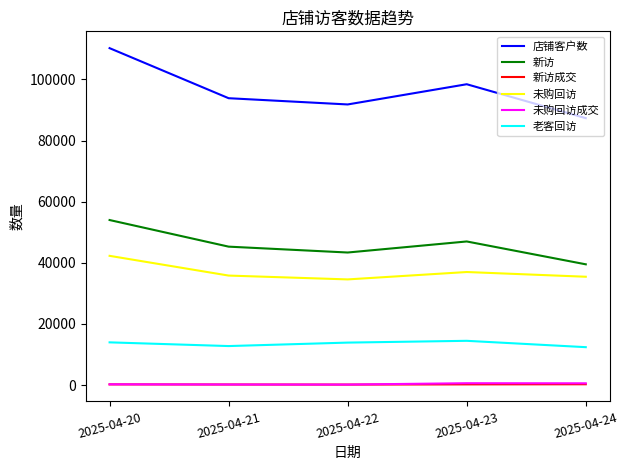

Which series has the widest spread of values?

店铺客户数